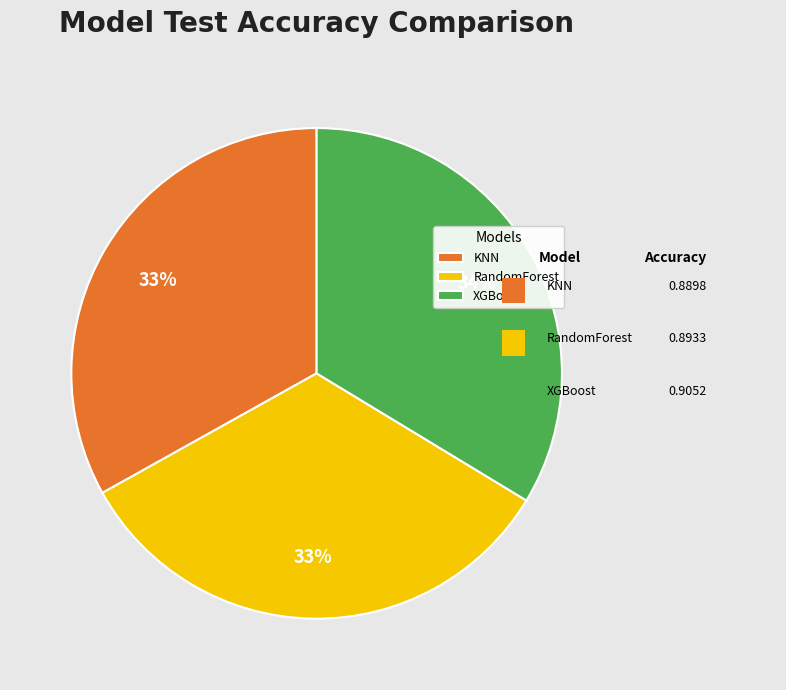

Combined, do KNN and XGBoost account for over 50%?

Yes